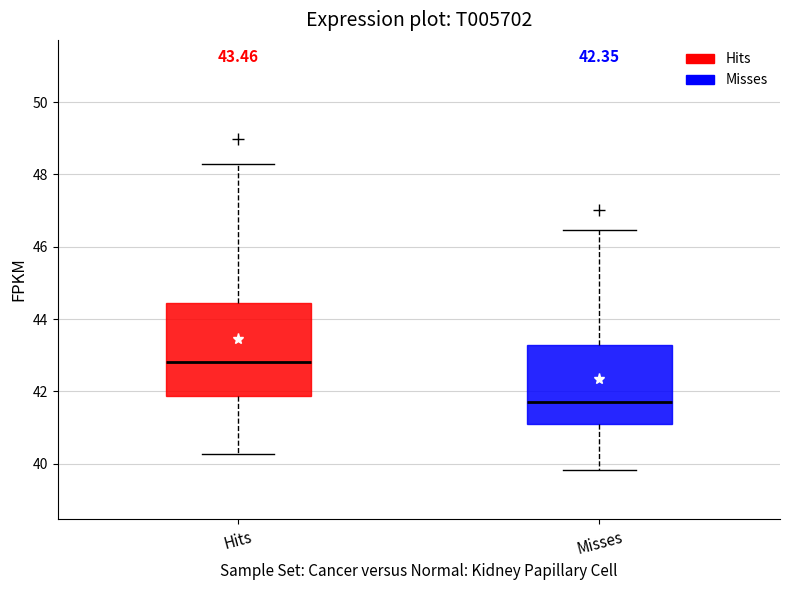

Which box's median line is the lowest?

Misses